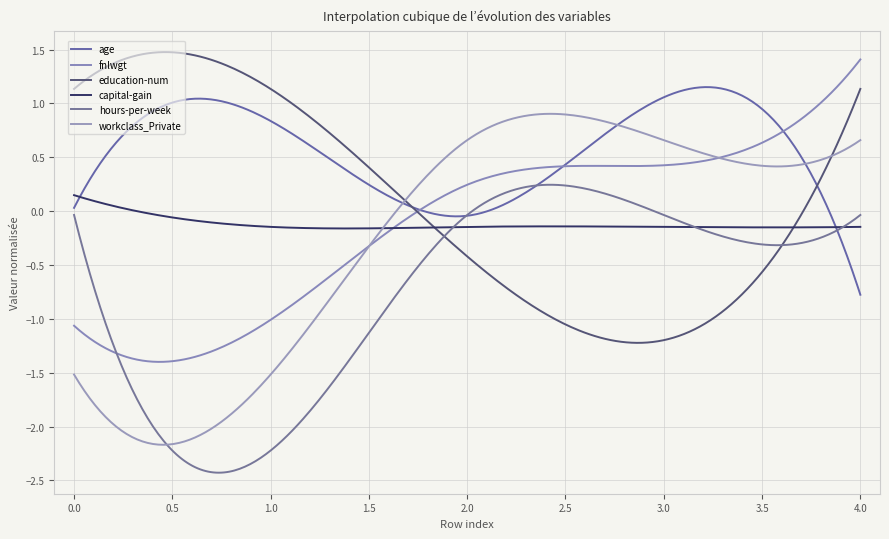

How many series are shown in this chart?

6